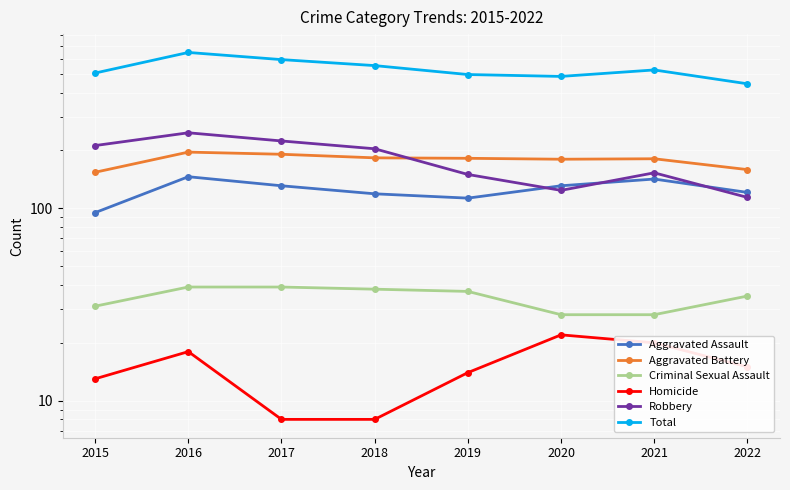

Reading left to right, transcribe all the data shown in this chart.

Aggravated Assault: 2015=95	2016=146	2017=131	2018=119	2019=113	2020=131	2021=142	2022=121
Aggravated Battery: 2015=154	2016=196	2017=191	2018=183	2019=182	2020=180	2021=181	2022=159
Criminal Sexual Assault: 2015=31	2016=39	2017=39	2018=38	2019=37	2020=28	2021=28	2022=35
Homicide: 2015=13	2016=18	2017=8	2018=8	2019=14	2020=22	2021=20	2022=15
Robbery: 2015=212	2016=247	2017=224	2018=204	2019=150	2020=124	2021=153	2022=114
Total: 2015=505	2016=646	2017=593	2018=552	2019=496	2020=485	2021=524	2022=444